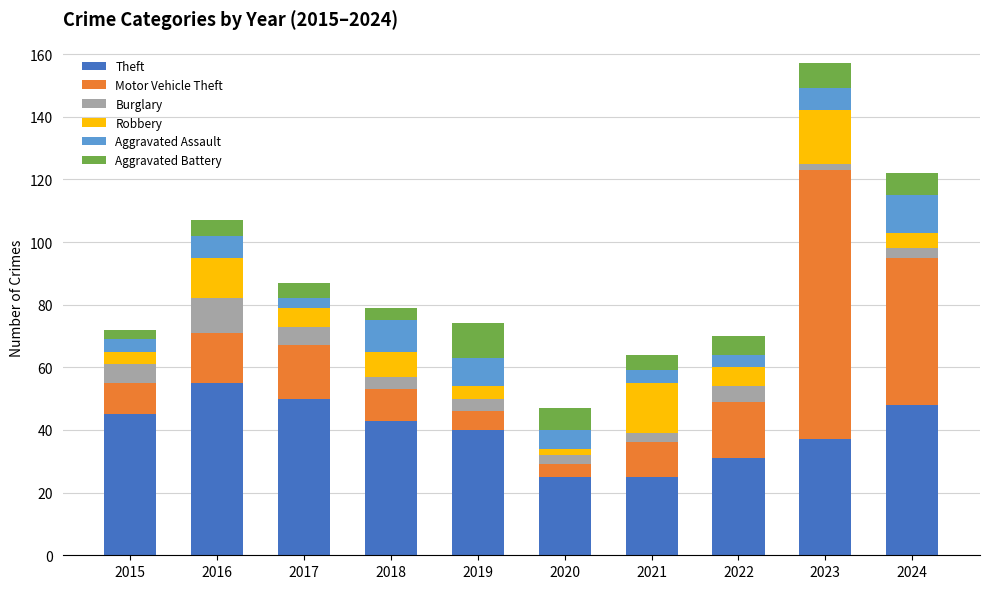

How many data points does each series have?

10